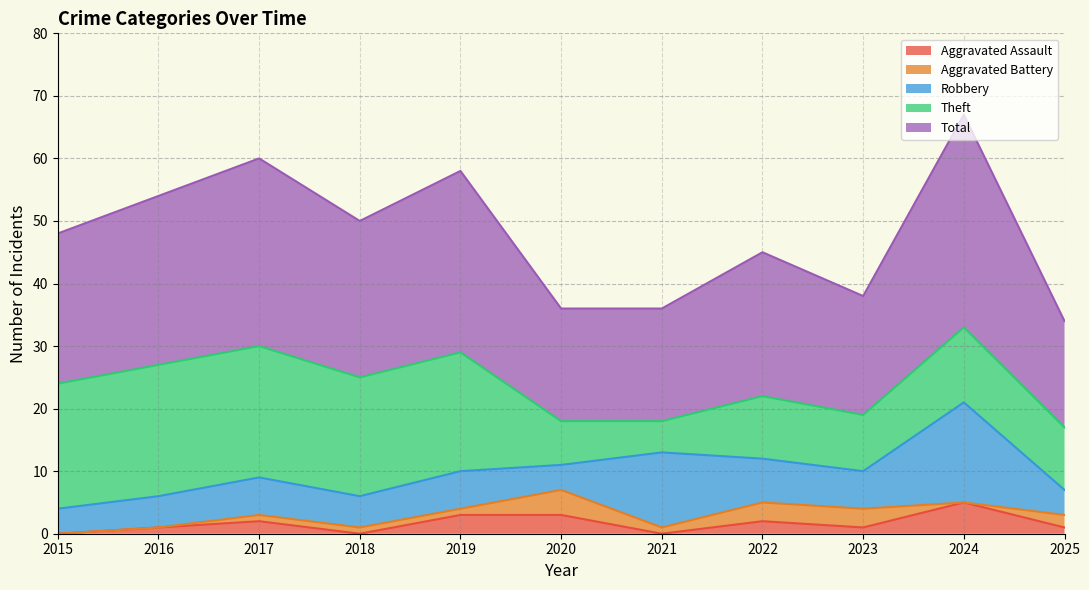

Which category has the highest value in the Theft series?

2016